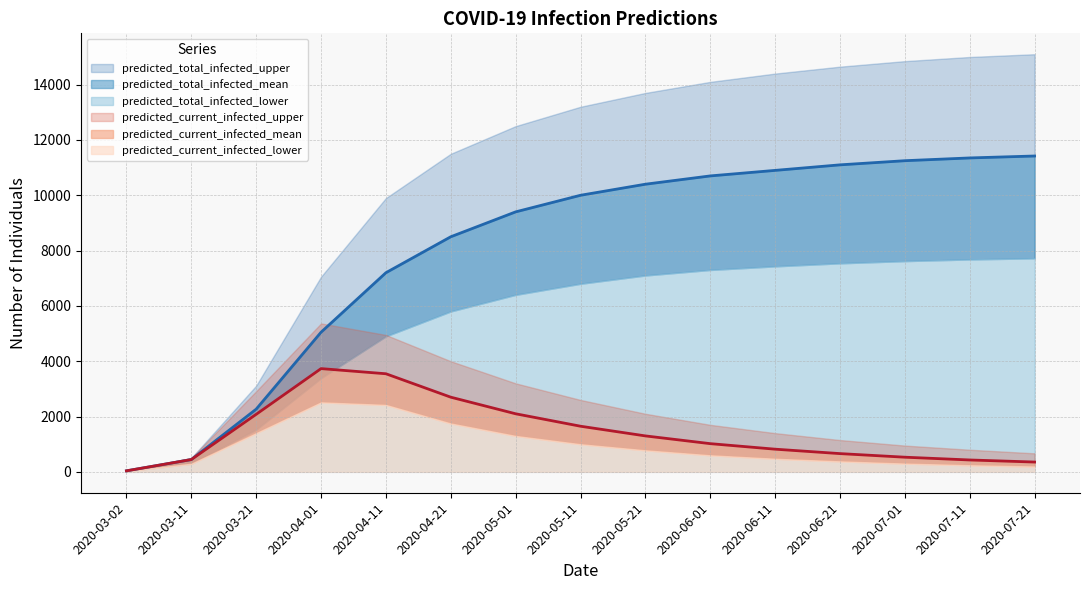

True or false: predicted_current_infected_upper and predicted_current_infected_lower cross at least once.

False